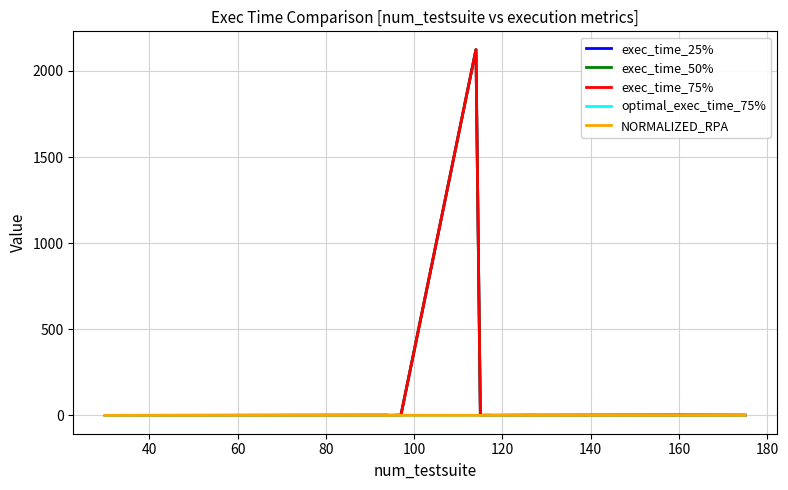

At which label does exec_time_75% first exceed 1?

40